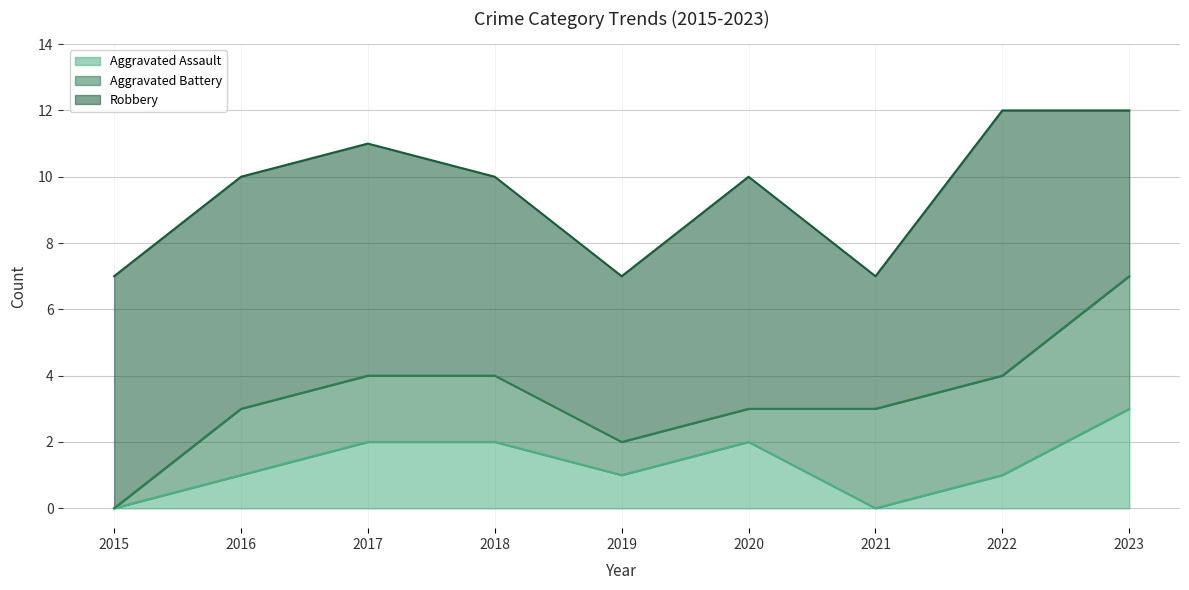

True or false: Robbery and Aggravated Assault cross at least once.

False